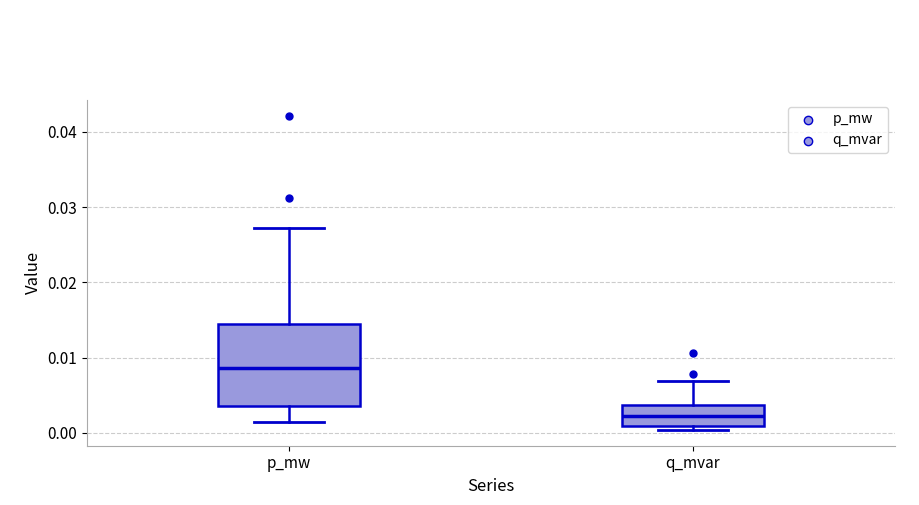

Which box's median line is the lowest?

q_mvar